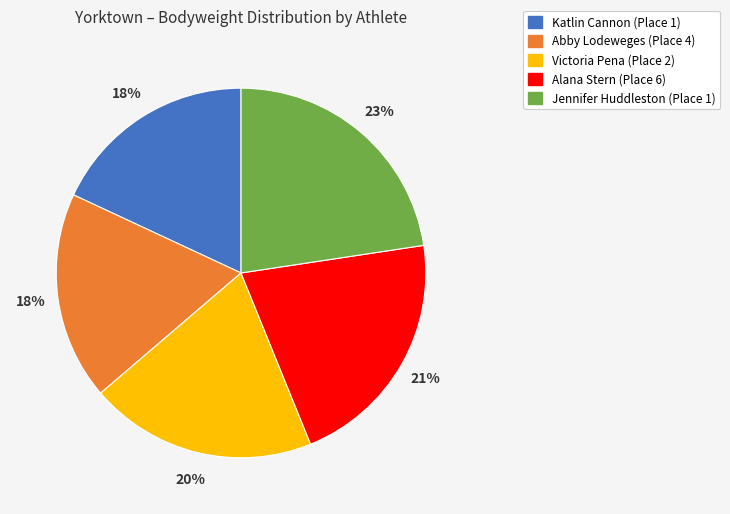

How many slices are in this pie chart?

5